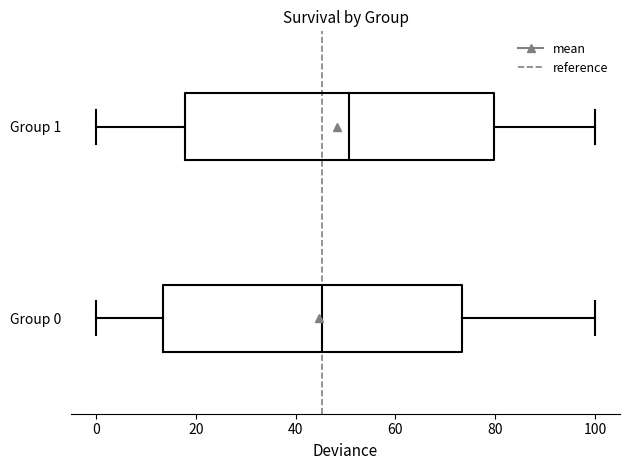

Reading bottom to top, transcribe this box plot: for each box, give where its median line is, the range the box spans, and where its two whiskers end, as read against the x-axis. The values are not printed on the chart, so give them approximately, as read against the axis.

Group 0: median 46, box 14 to 74, whiskers 0 to 100
Group 1: median 50, box 18 to 80, whiskers 0 to 100